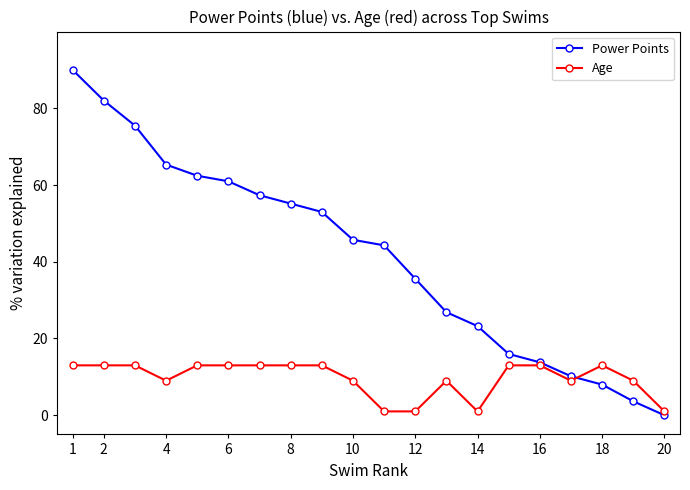

Which series has the largest total across all categories?

Power Points